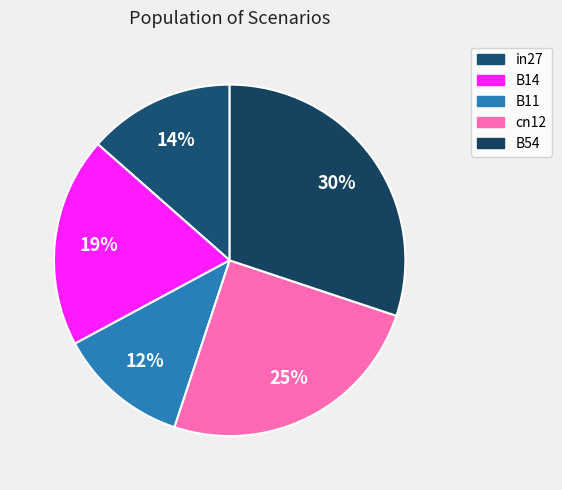

Count the number of slices in the pie.

5